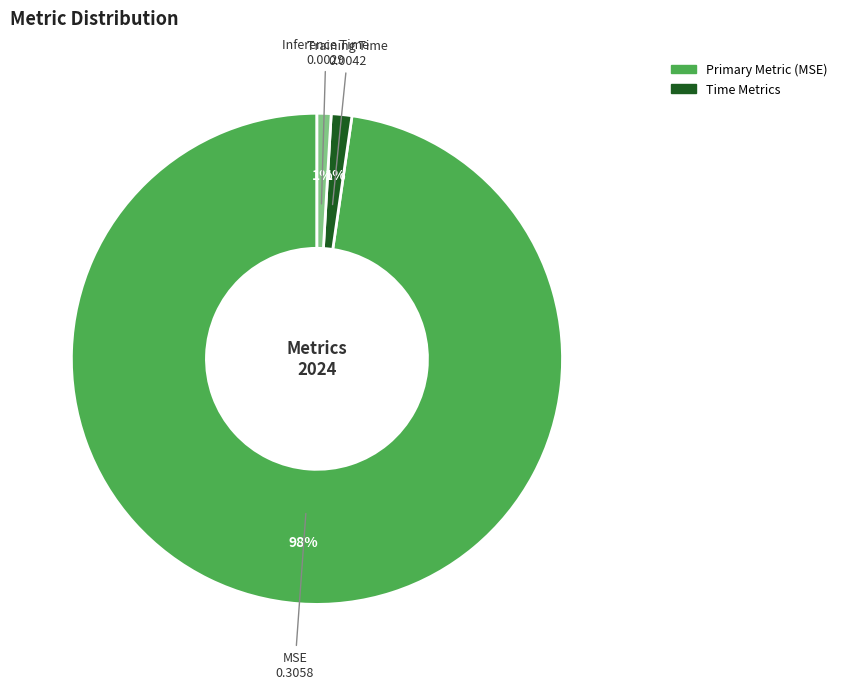

How many slices are in this pie chart?

3